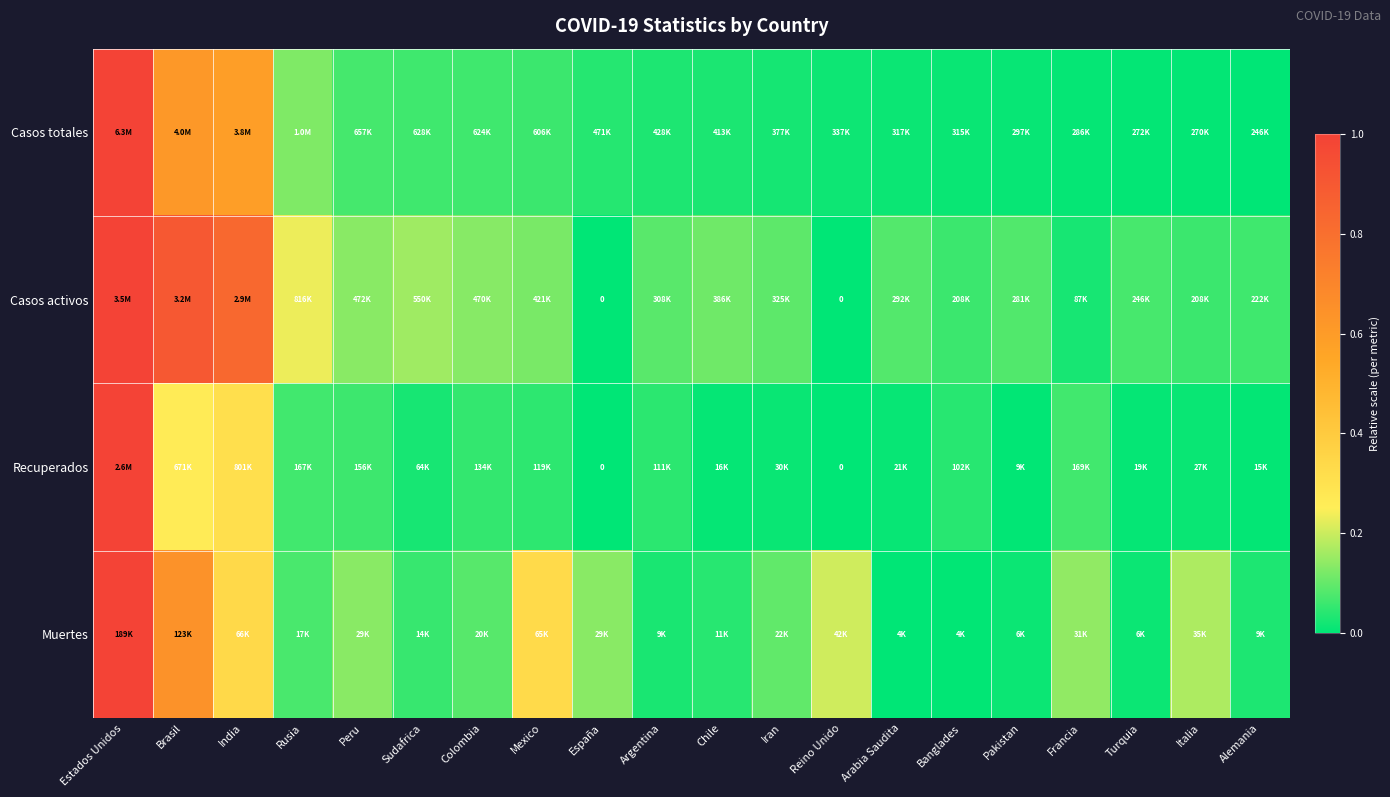

At which label does Casos activos reach its minimum?

España